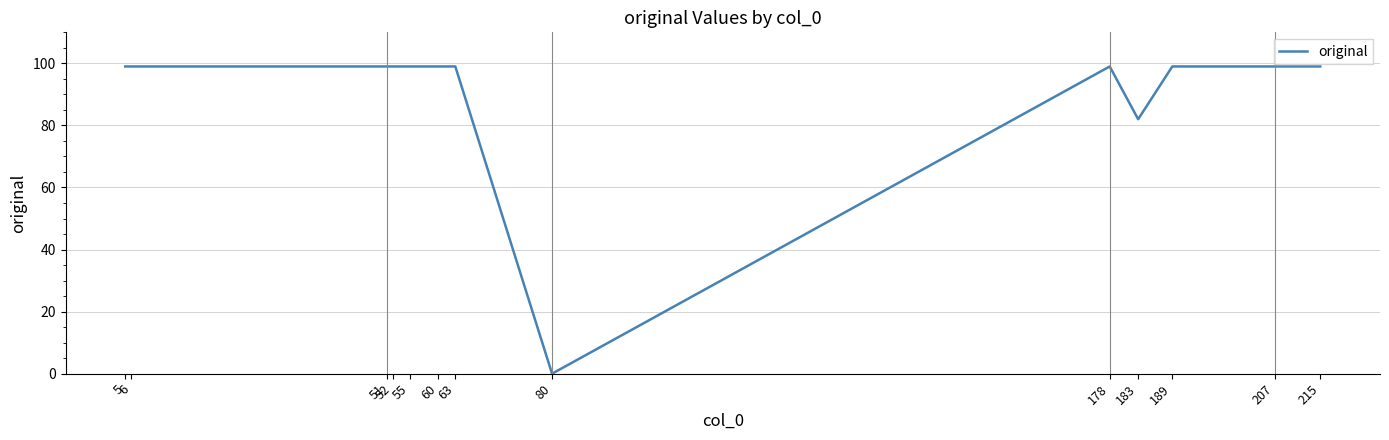

True or false: the data shows 134 at 5.

False